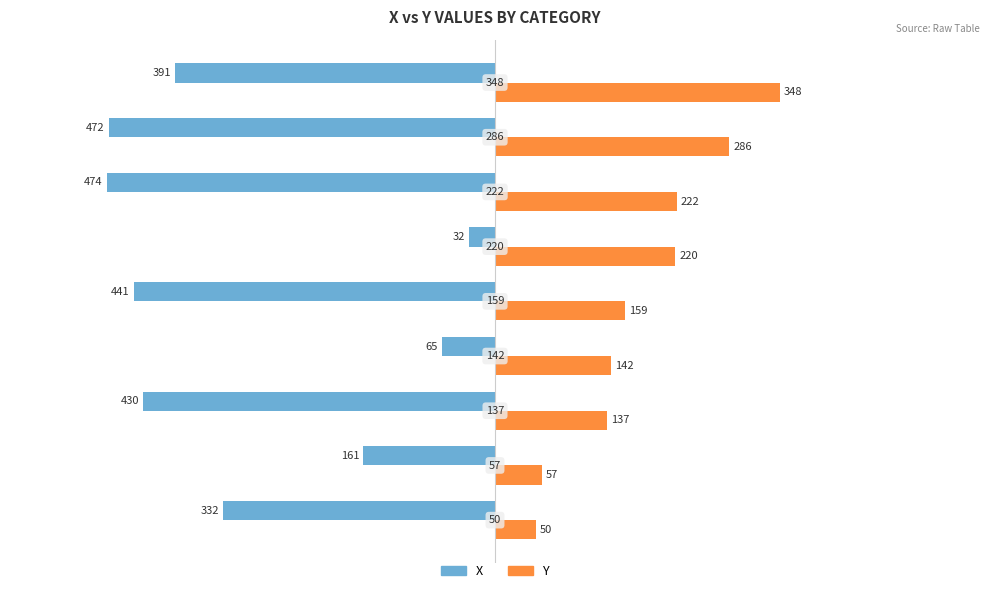

Which series has the largest total across all categories?

Y